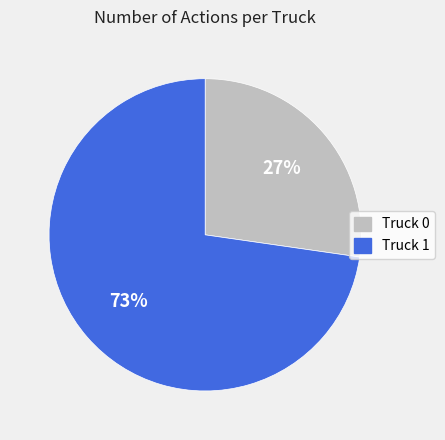

Between Truck 1 and Truck 0, which is larger?

Truck 1